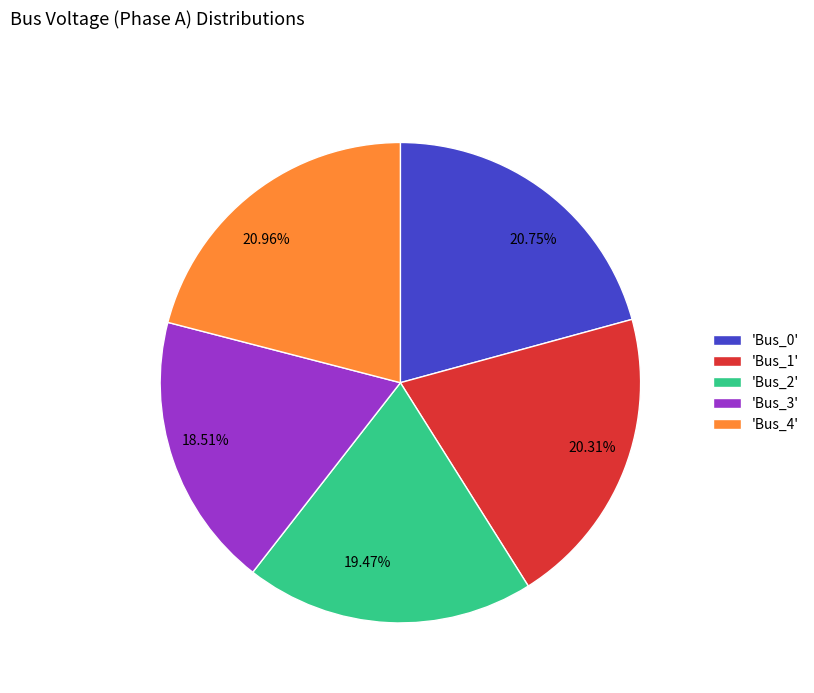

Is the sum of 20.75% and 18.51% greater than half?

No